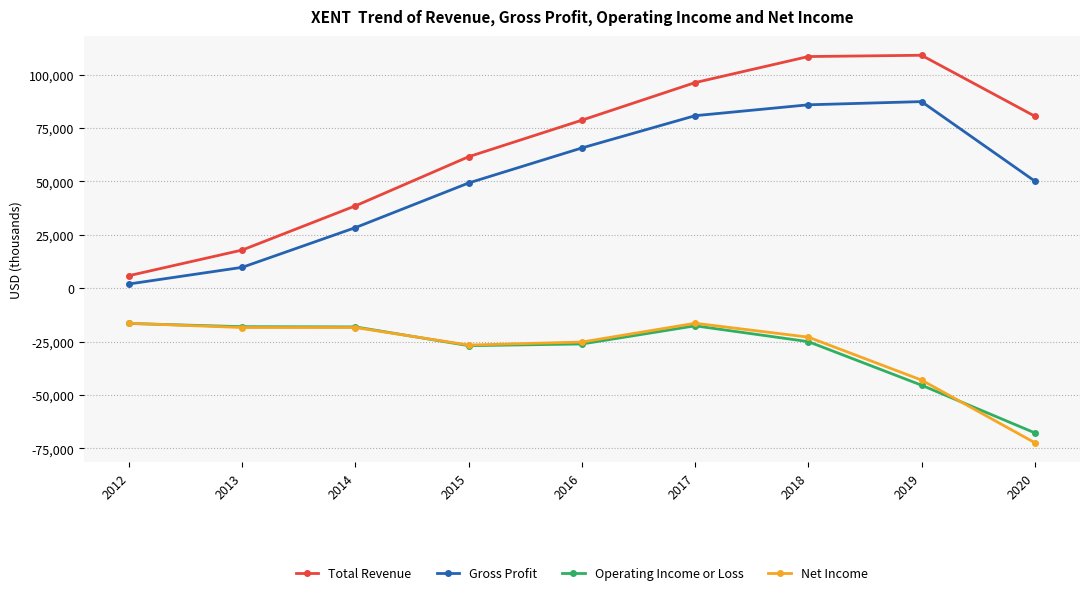

What is the value of the Net Income point at the 6th from the left?

-16400